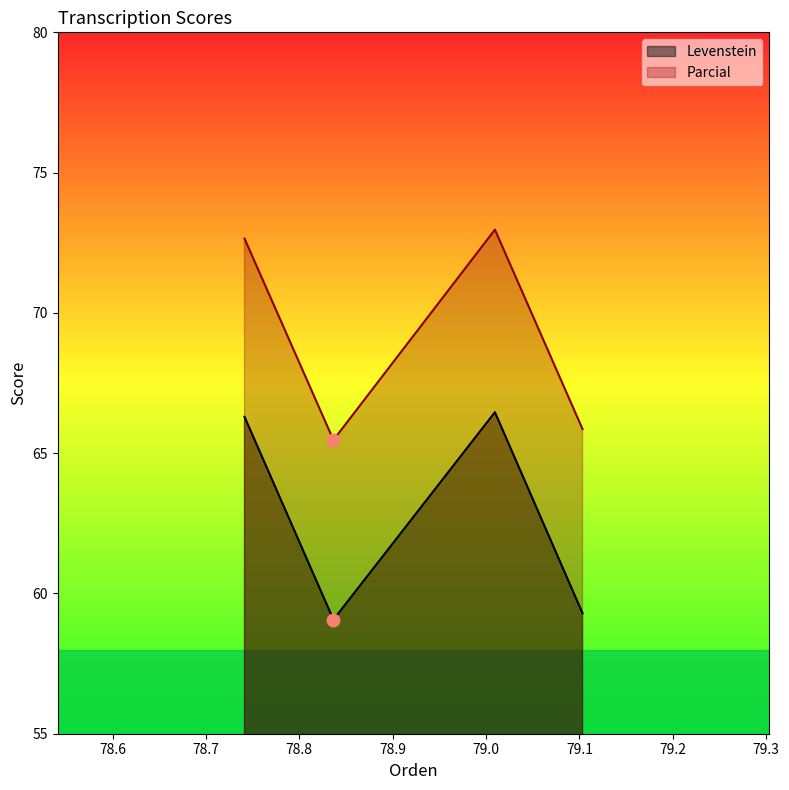

Which series contains the highest Y value?

Parcial